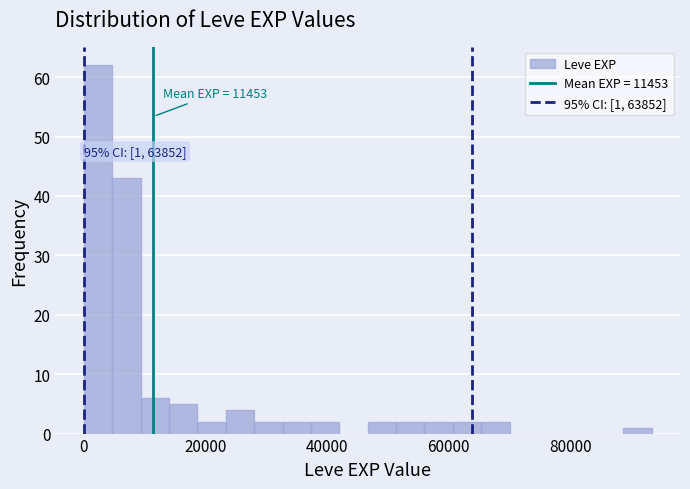

Around what value on the x-axis is the tallest bar? Give the approximate position of its centre, as read against the axis.

2000